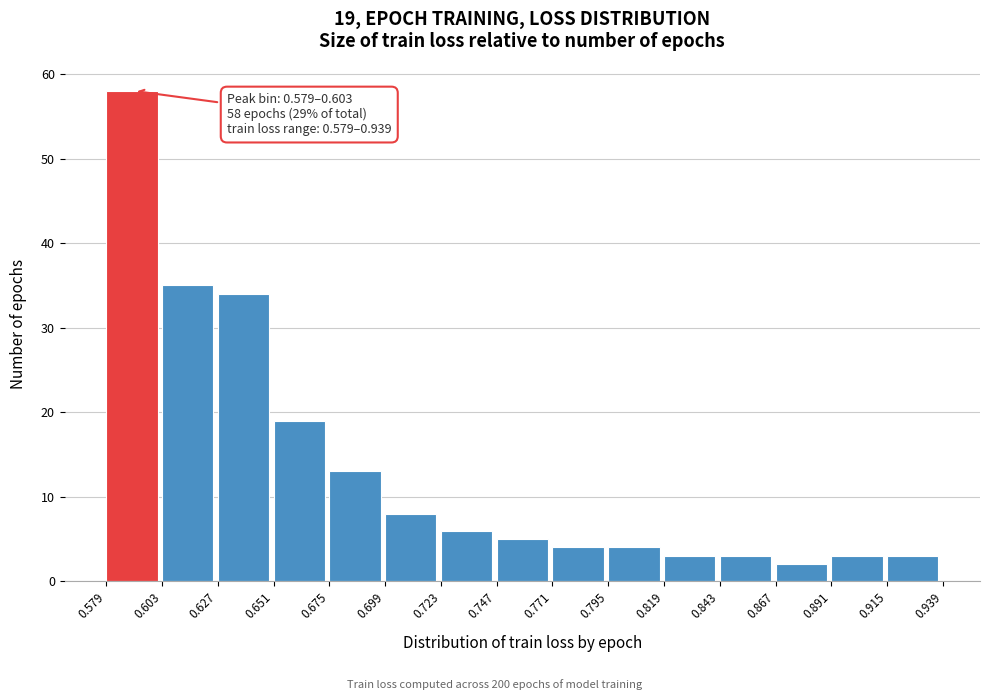

Which range on the x-axis has the tallest bar?

0.579 to 0.603